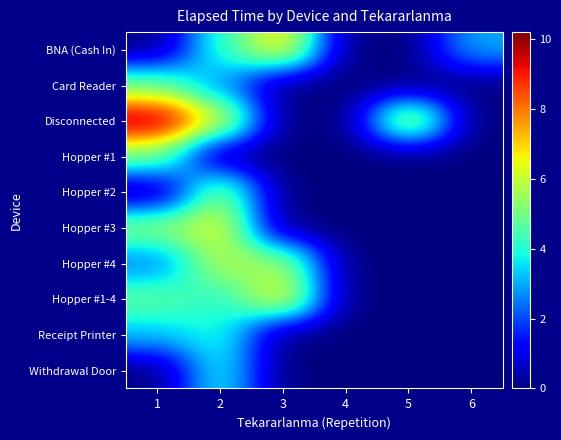

Reading right to left, what are all the values shown in this chart?

BNA (Cash In): 6=3.0	5=0.0	4=0.0	3=7.0	2=4.2	1=0.0
Card Reader: 6=0.0	5=0.0	4=0.0	3=0.0	2=2.8	1=4.9
Disconnected: 6=0.0	5=6.6	4=0.0	3=0.0	2=6.4	1=10.2
Hopper #1: 6=0.0	5=0.0	4=0.0	3=0.0	2=0.0	1=5.0
Hopper #2: 6=0.0	5=0.0	4=0.0	3=0.0	2=5.4	1=0.0
Hopper #3: 6=0.0	5=0.0	4=0.0	3=0.0	2=6.5	1=5.4
Hopper #4: 6=0.0	5=0.0	4=0.0	3=5.6	2=5.8	1=2.4
Hopper #1-4: 6=0.0	5=0.0	4=0.0	3=6.7	2=3.9	1=4.8
Receipt Printer: 6=0.0	5=0.0	4=0.0	3=0.0	2=4.0	1=3.3
Withdrawal Door: 6=0.0	5=0.0	4=0.0	3=0.0	2=3.9	1=0.0